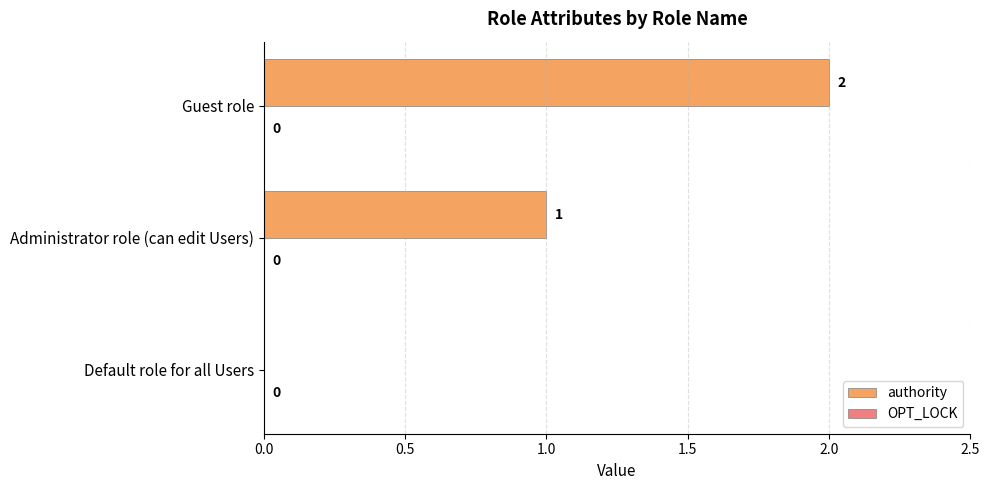

The value at Guest role is 2. True or false?

True